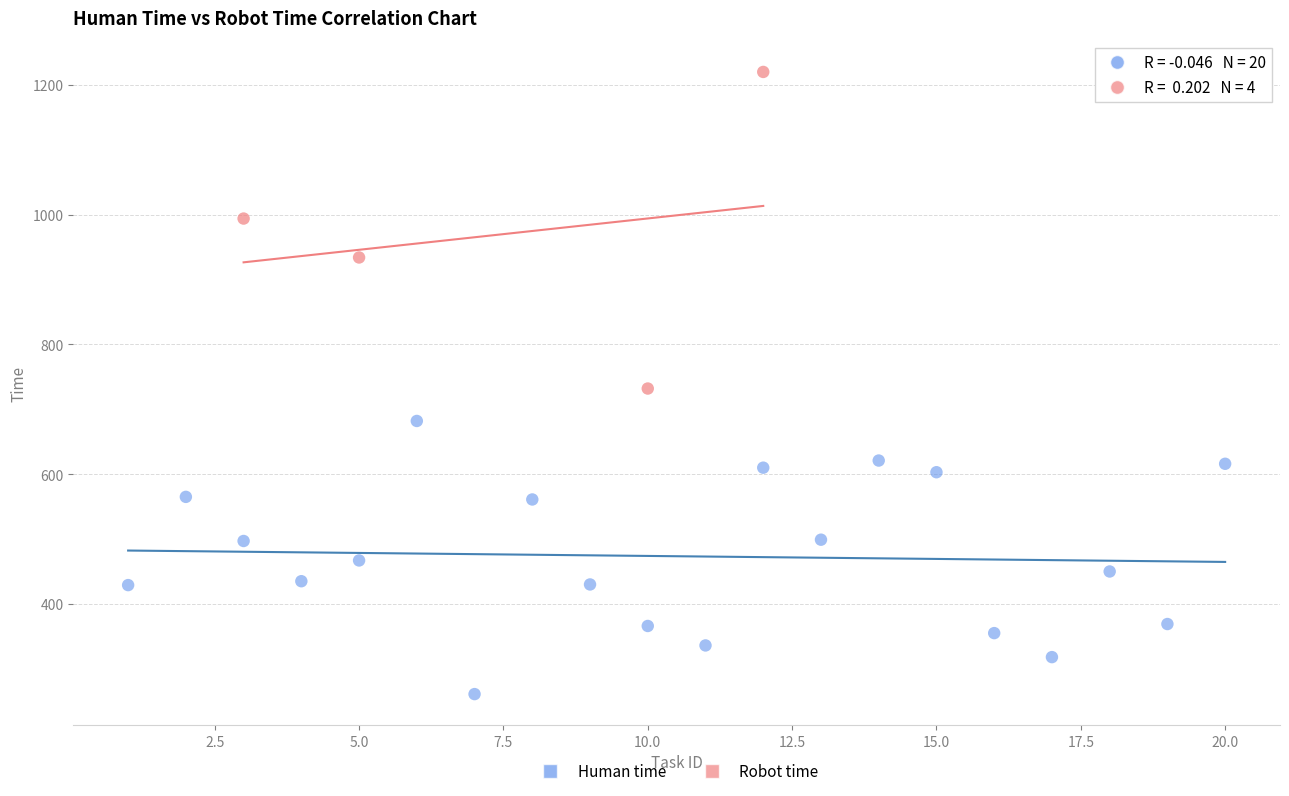

Which series reaches the minimum Y coordinate?

Human time